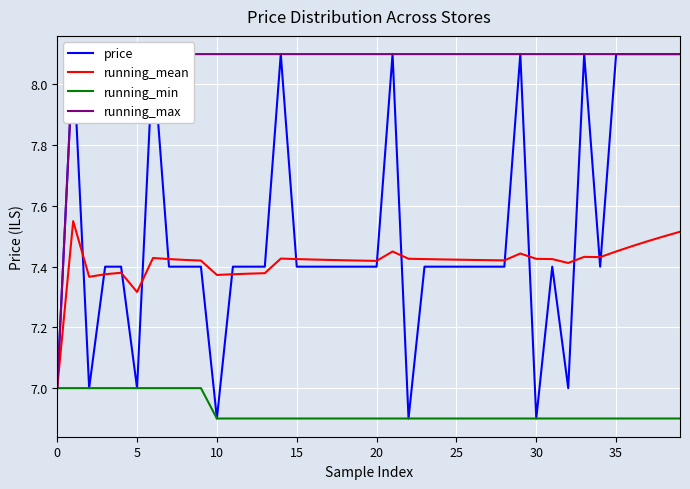

In running_mean, how many points are lower than both neighbors (excluding endpoints)?

7